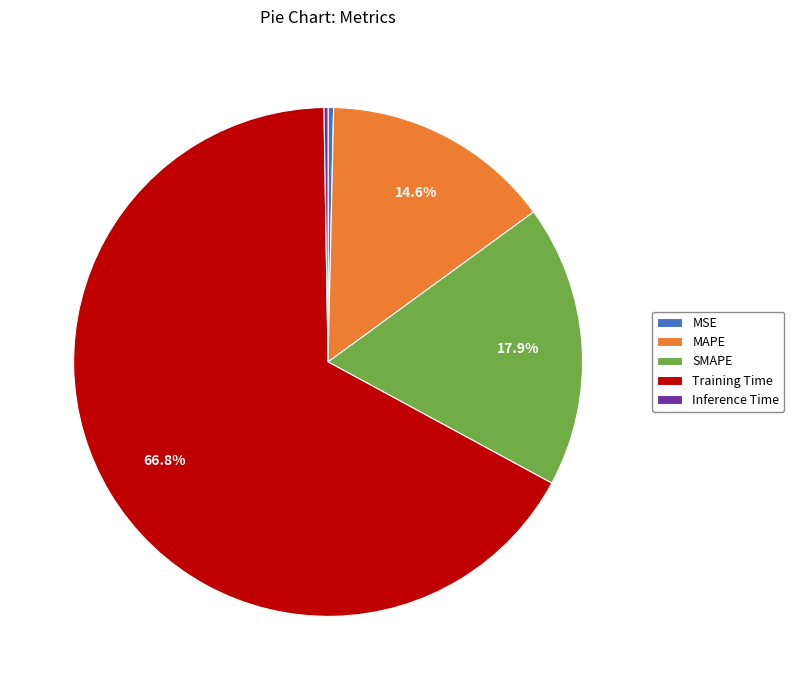

Is it true that Training Time is 67% of the pie?

True